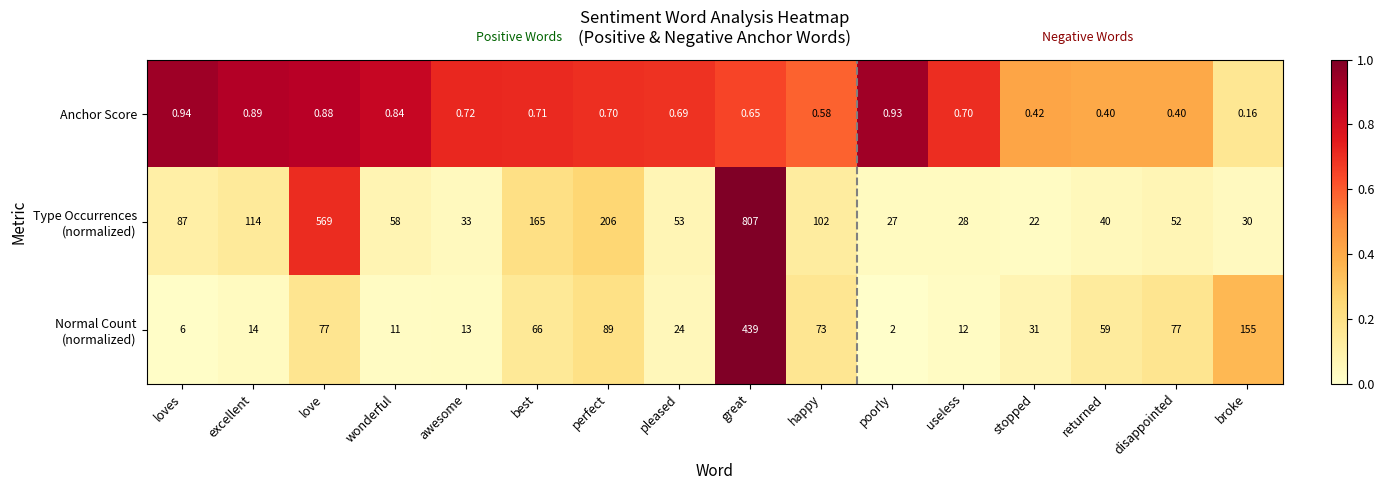

At which category does the chart reach its minimum across all series?

broke